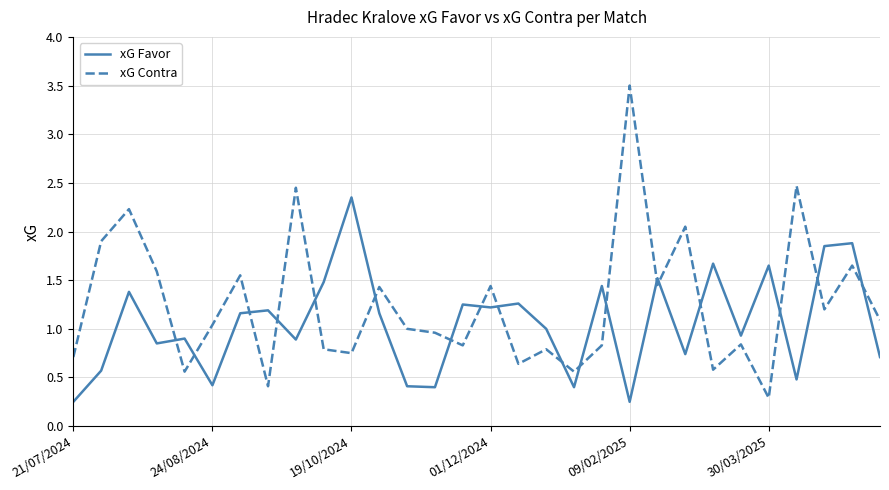

Which series has the largest total across all categories?

xG Contra